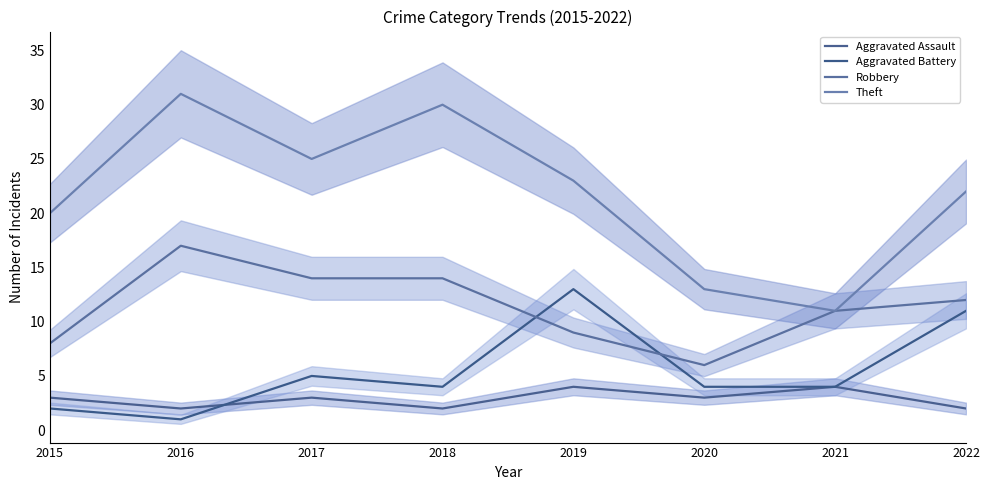

What is the sum of all Aggravated Battery values?

44